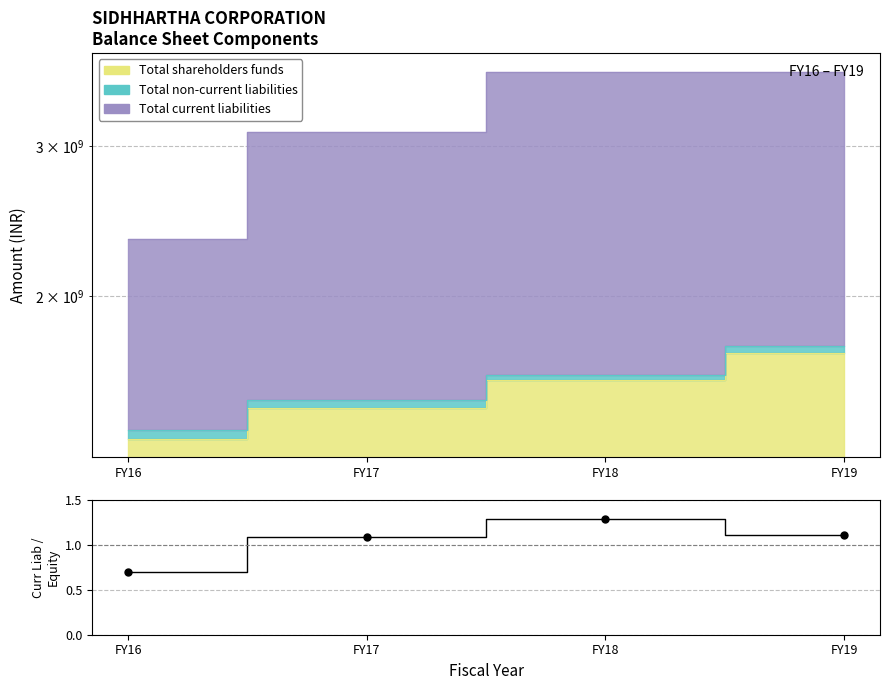

List the labels in order of value, largest first.

FY18, FY19, FY17, FY16